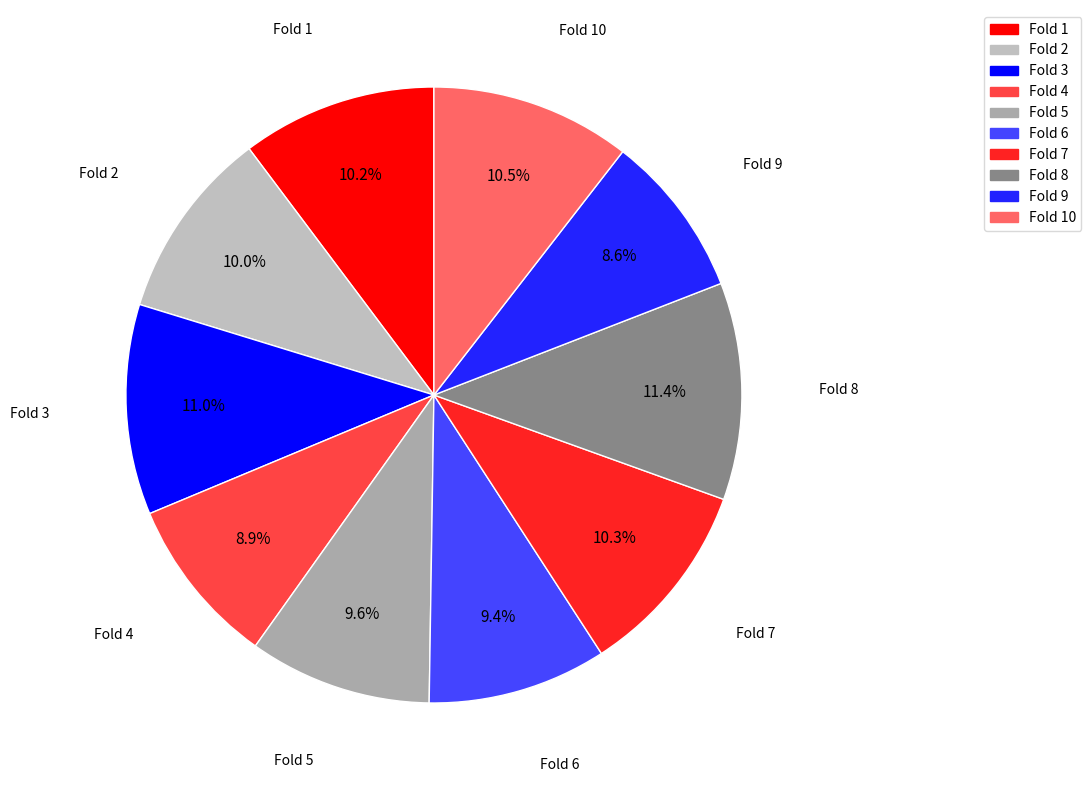

How many segments does this pie chart have?

10